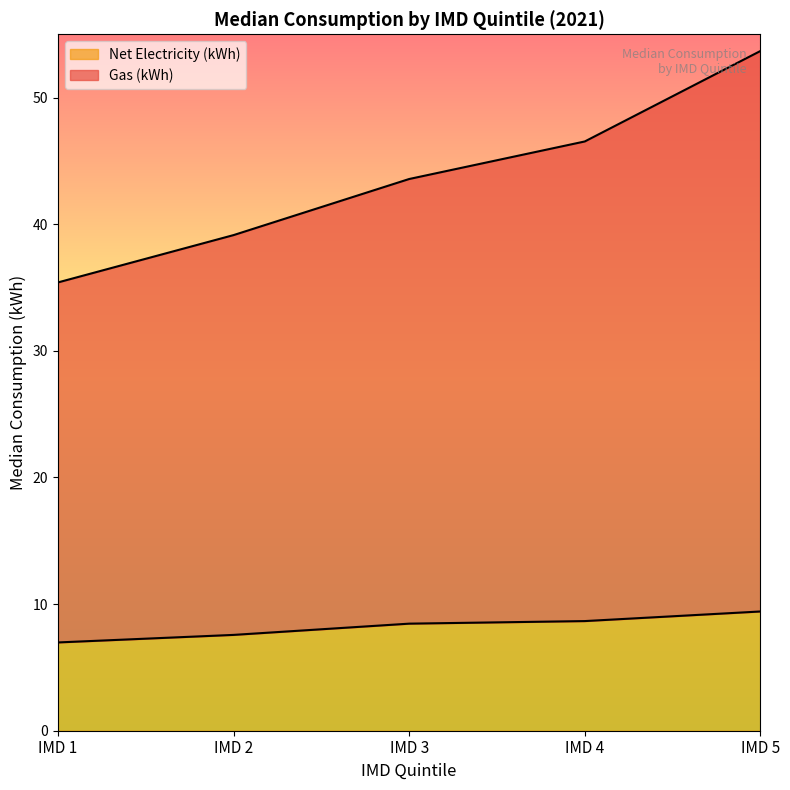

Which series has the largest total across all categories?

Gas (kWh)